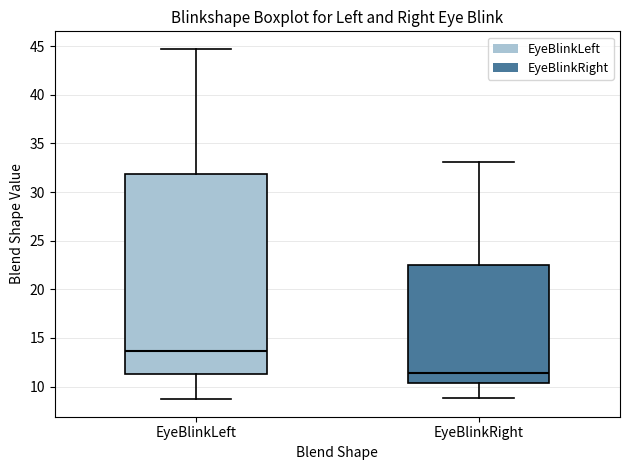

Which box is the tallest, from its lower edge to its upper edge?

EyeBlinkLeft